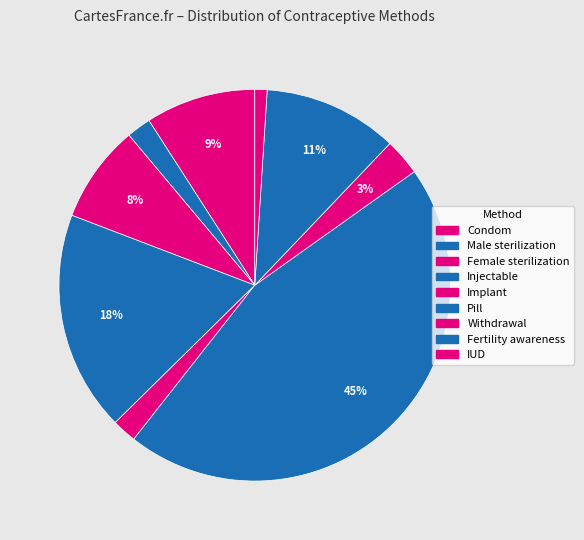

Is Injectable the majority of the pie?

No